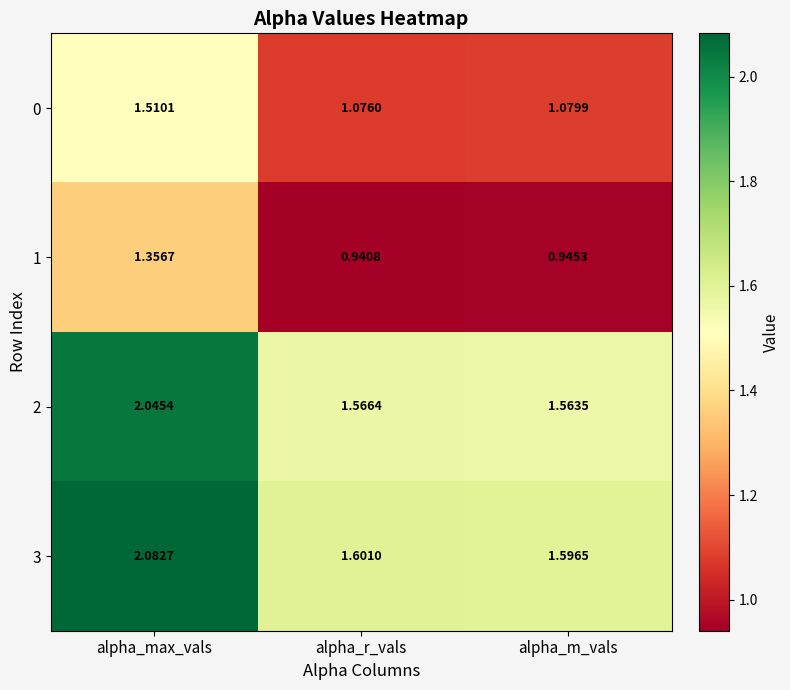

Which category has the lowest value in the 1 series?

alpha_r_vals